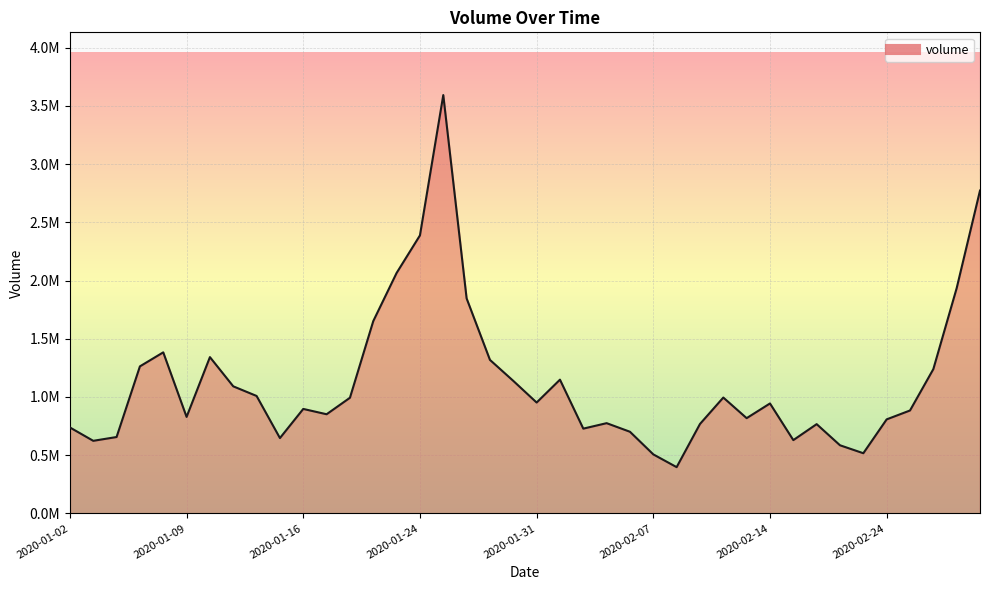

What is the smallest value displayed?

397100